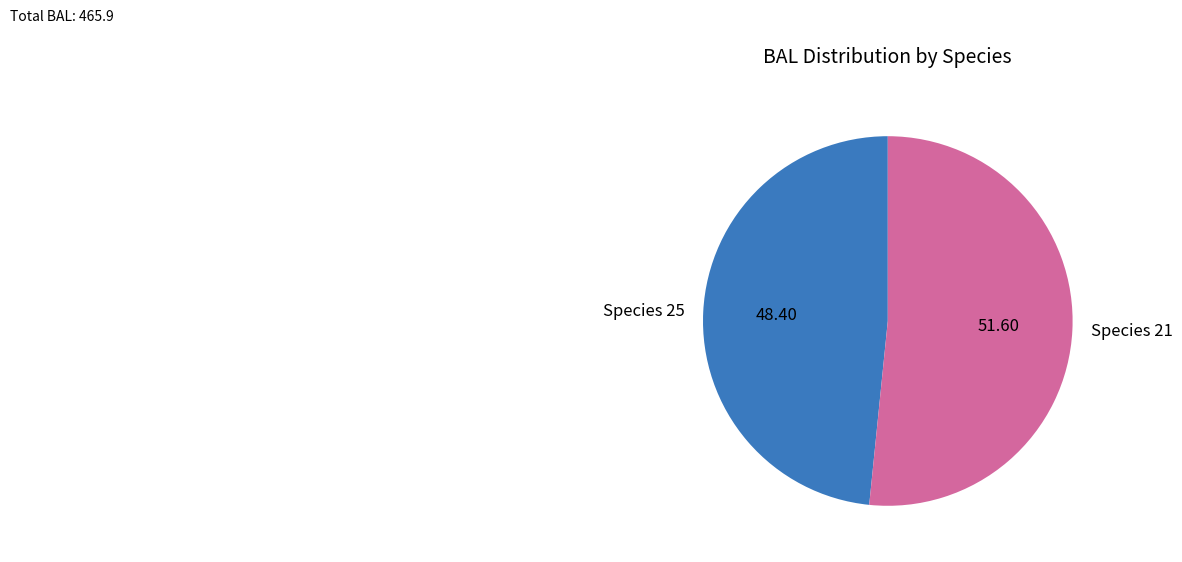

How many slices are in this pie chart?

2